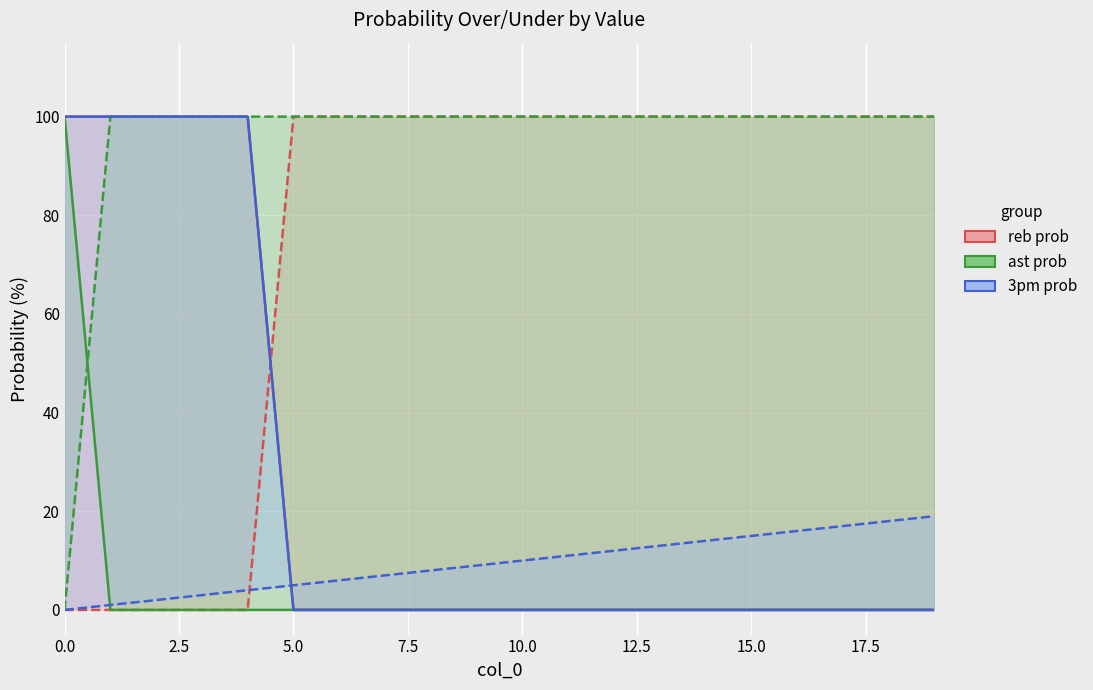

Between which two adjacent categories do reb prob under and reb prob over first intersect?

10.0 and 12.5